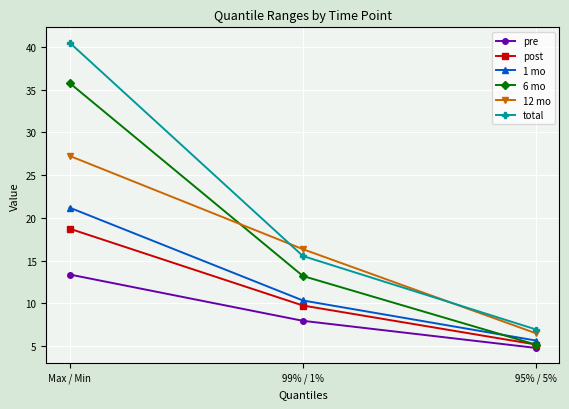

List the labels in order of total value, smallest first.

95% / 5%, 99% / 1%, Max / Min